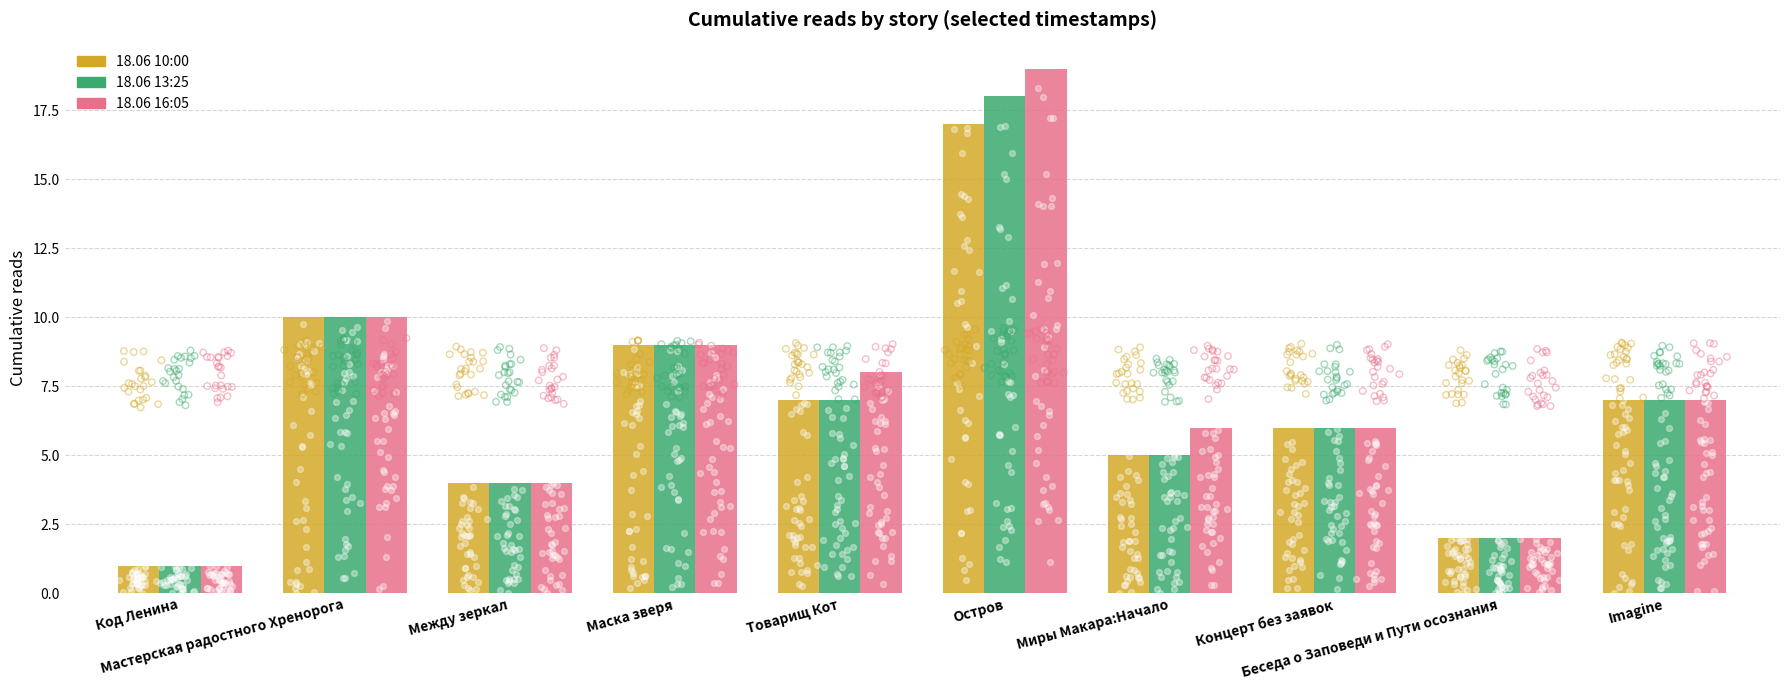

At which category is the sum across all series the highest?

Остров